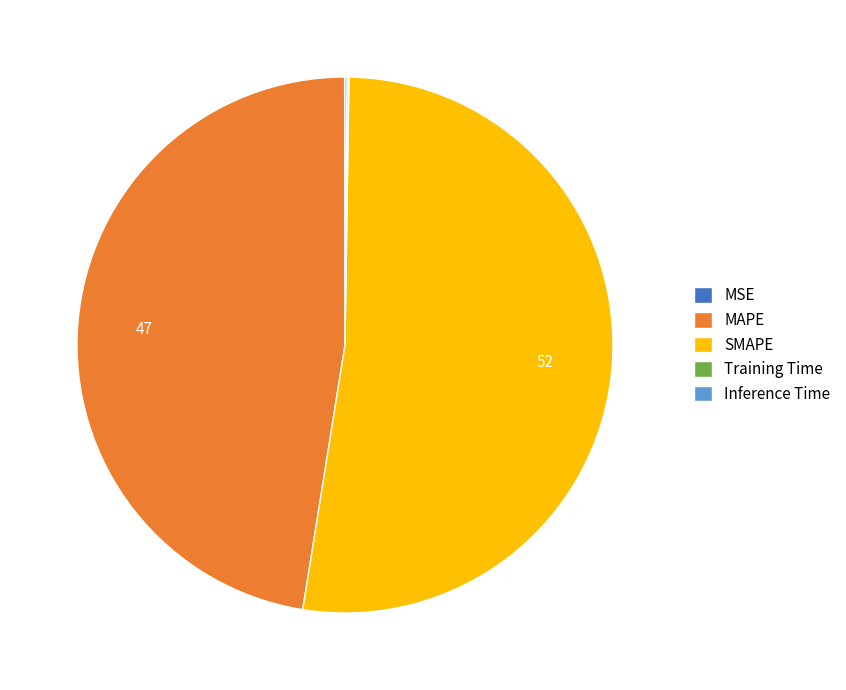

What is the largest slice in the pie chart?

SMAPE